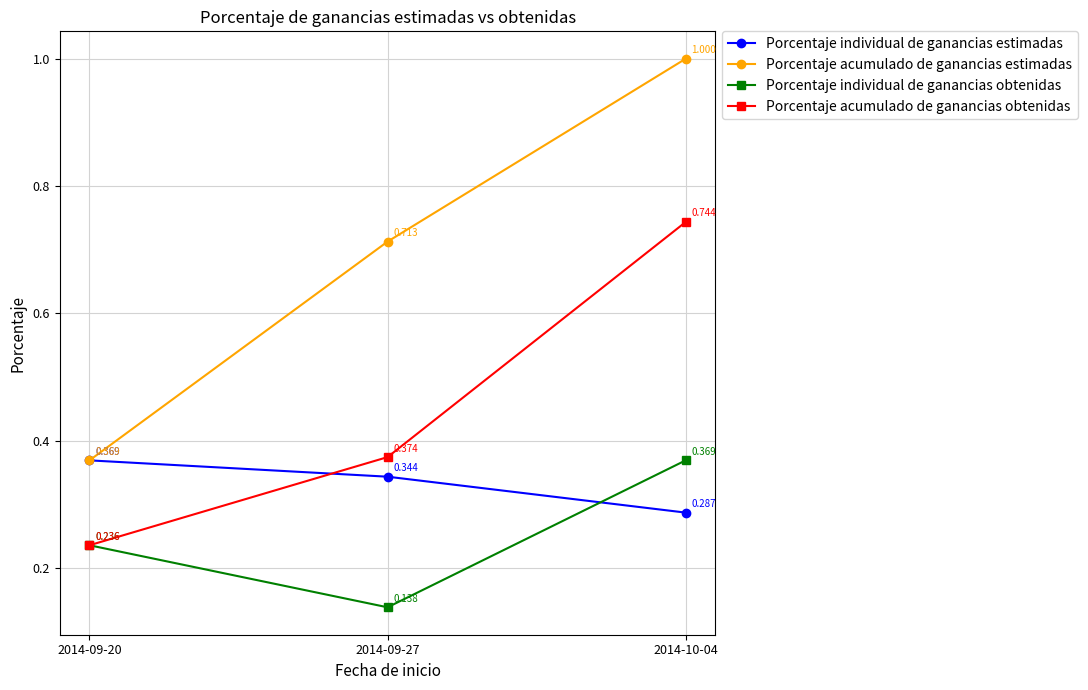

Which series has the largest range (max minus min)?

Porcentaje acumulado de ganancias estimadas